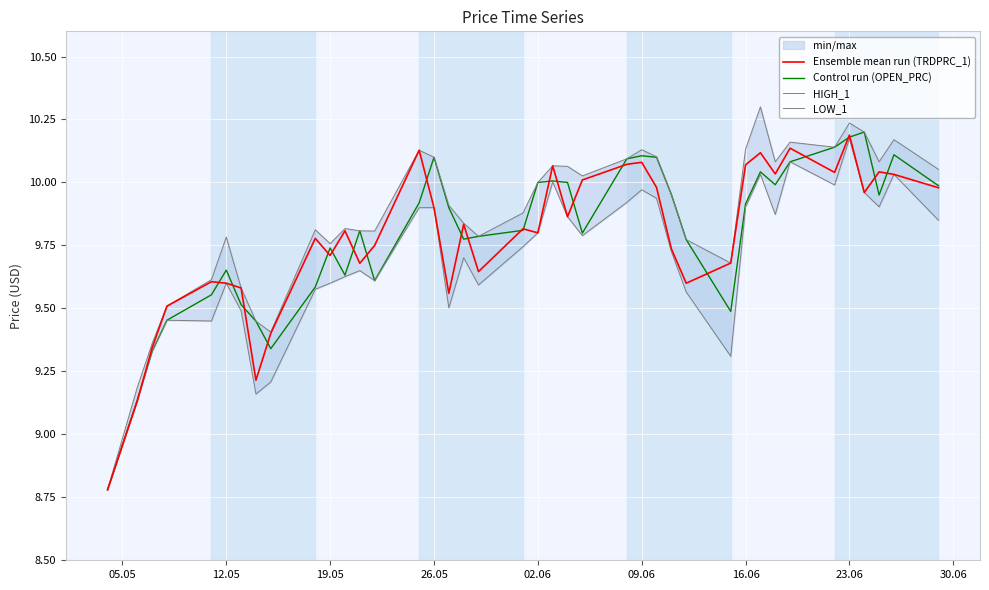

How many values in the Ensemble mean run (TRDPRC_1) series exceed 9?

39